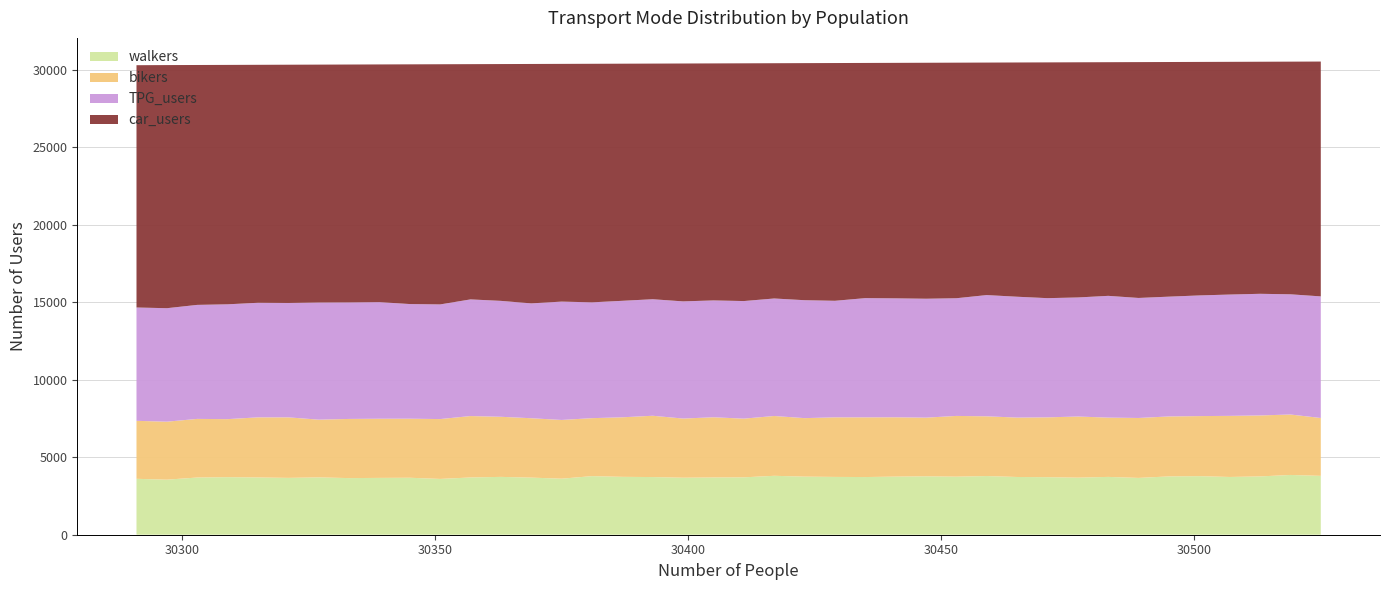

Reading right to left, extract all data points from this chart.

walkers: 3796	3855	3760	3725	3777	3761	3664	3729	3681	3711	3724	3784	3745	3766	3748	3720	3728	3747	3800	3701	3693	3677	3719	3733	3779	3615	3683	3730	3693	3599	3674	3665	3652	3698	3666	3693	3712	3689	3551	3606
bikers: 3733	3899	3933	3941	3874	3868	3866	3824	3943	3859	3831	3853	3917	3785	3826	3850	3843	3773	3858	3786	3882	3816	3954	3841	3739	3787	3830	3877	3961	3860	3809	3816	3816	3724	3904	3877	3743	3781	3740	3740
TPG_users: 7843	7753	7846	7825	7783	7726	7741	7854	7679	7688	7795	7820	7591	7670	7672	7690	7517	7606	7579	7584	7537	7557	7516	7513	7470	7634	7408	7476	7524	7395	7395	7521	7516	7556	7378	7390	7406	7354	7319	7310
car_users: 15147	15006	14968	15010	15061	15134	15212	15070	15168	15207	15109	14996	15194	15220	15189	15169	15335	15291	15174	15334	15287	15343	15198	15294	15387	15333	15442	15274	15173	15491	15461	15331	15343	15343	15367	15349	15442	15473	15681	15627